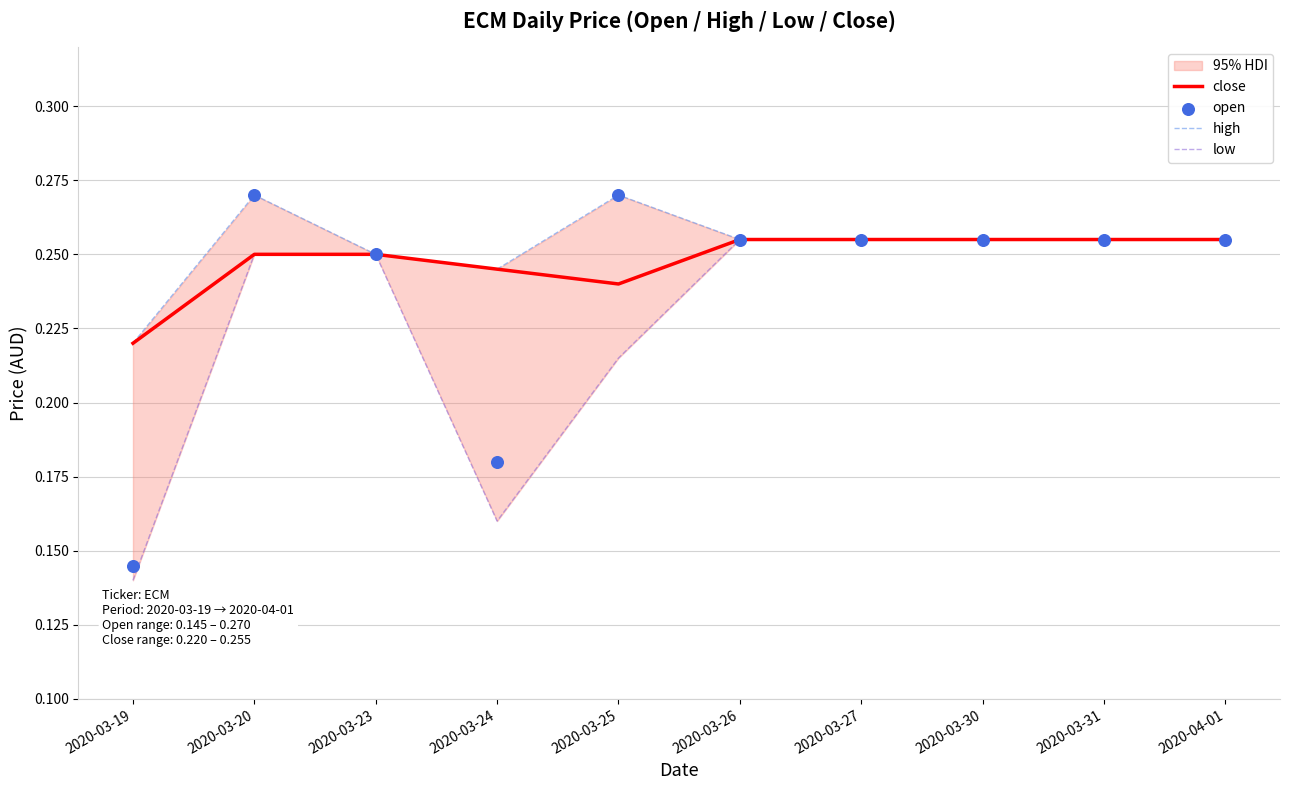

At how many categories does at least one series exceed 0?

10